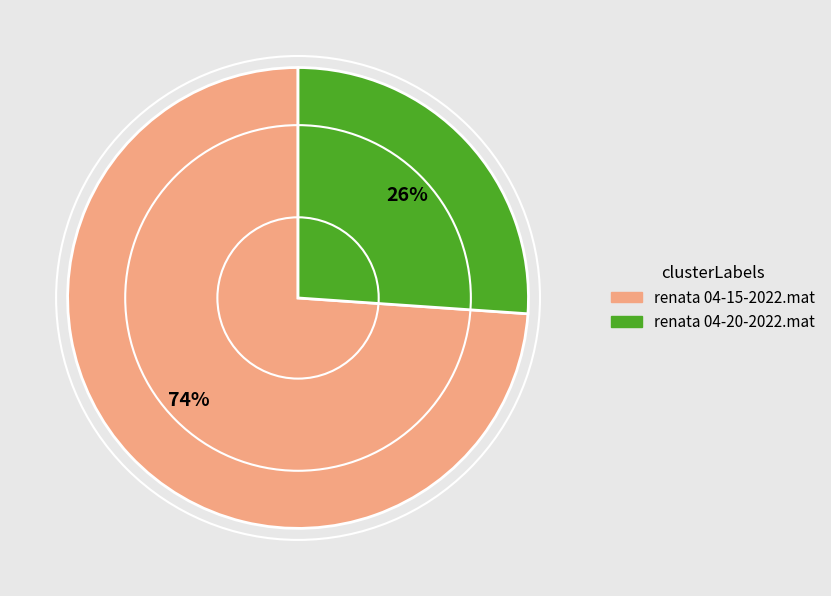

Approximately how many times larger is the value at renata 04-15-2022.mat compared to renata 04-20-2022.mat?

2.8